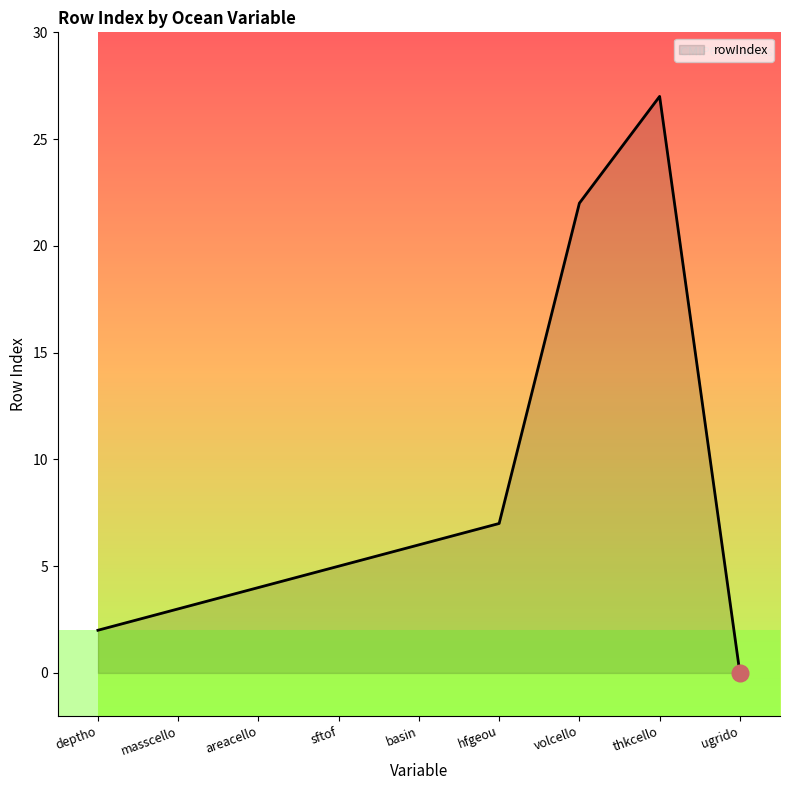

Does the chart have visible grid lines?

No